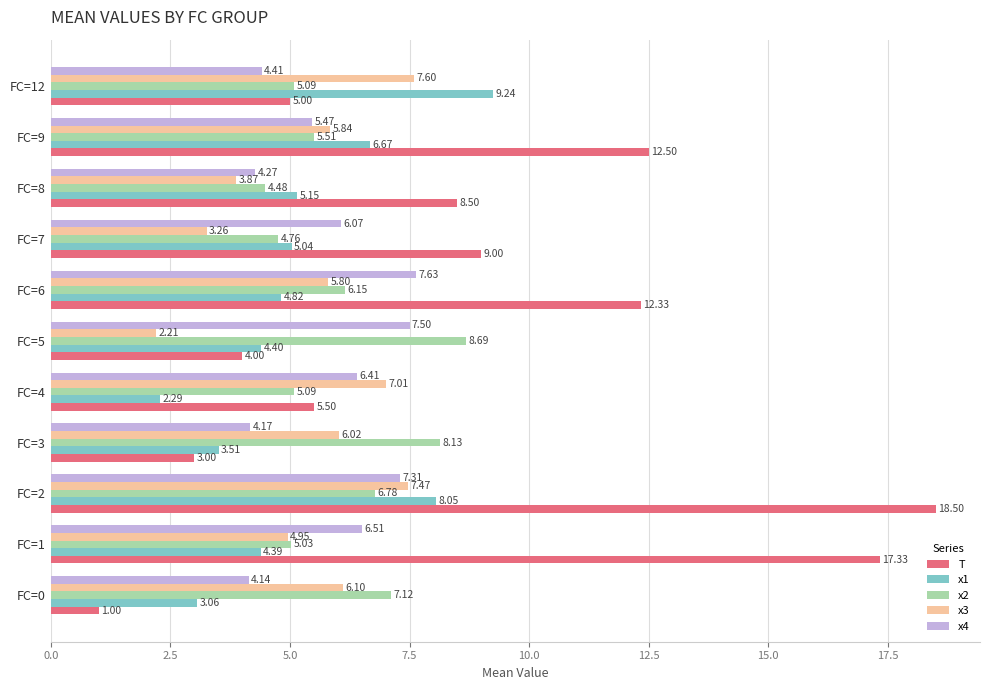

Which category has the highest value in the x1 series?

FC=12